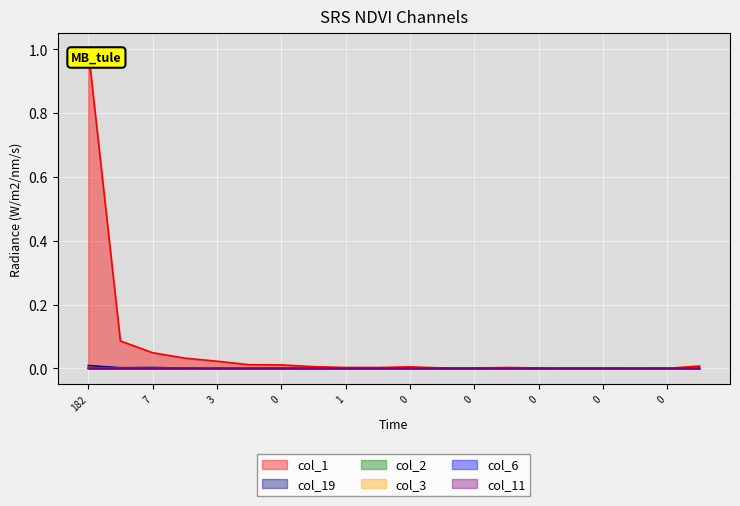

How many col_2 values are between 0 and 1?

20